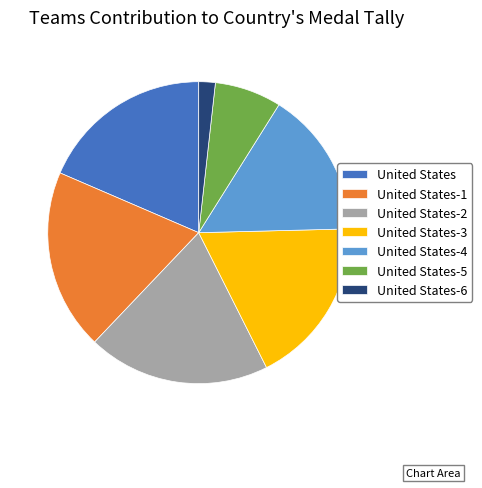

Is the sum of United States-1 and United States-6 greater than half?

No